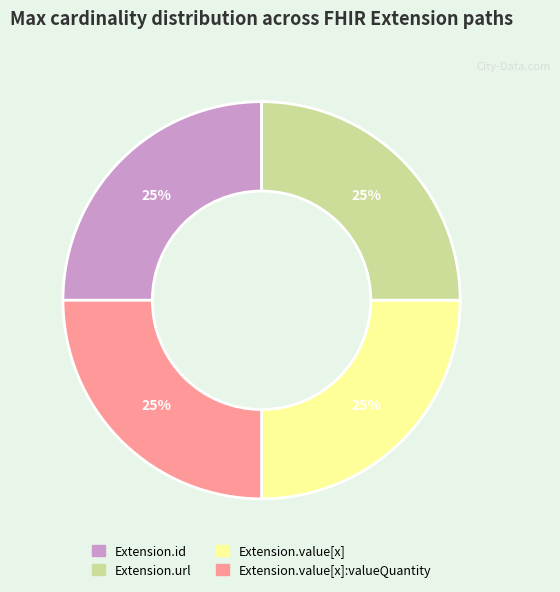

Is there any slice that represents more than half of the pie?

No